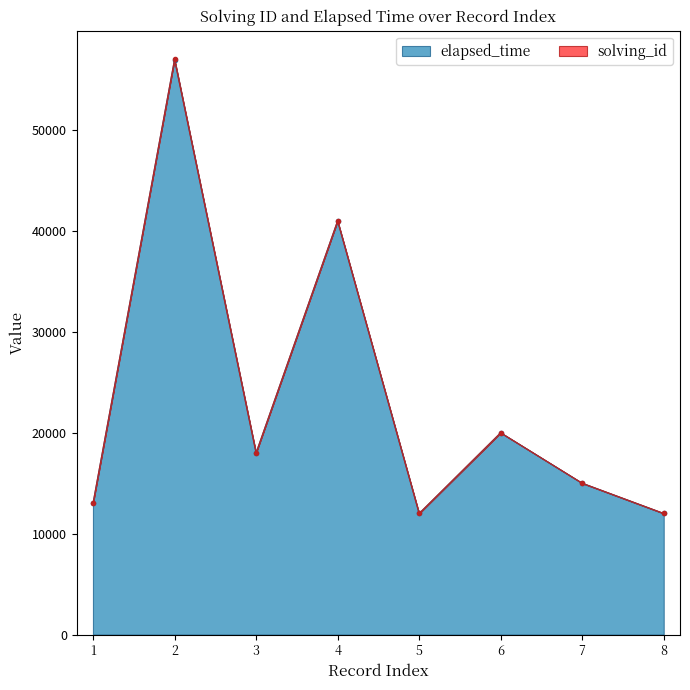

The value of elapsed_time at 3 is 18000. True or false?

True